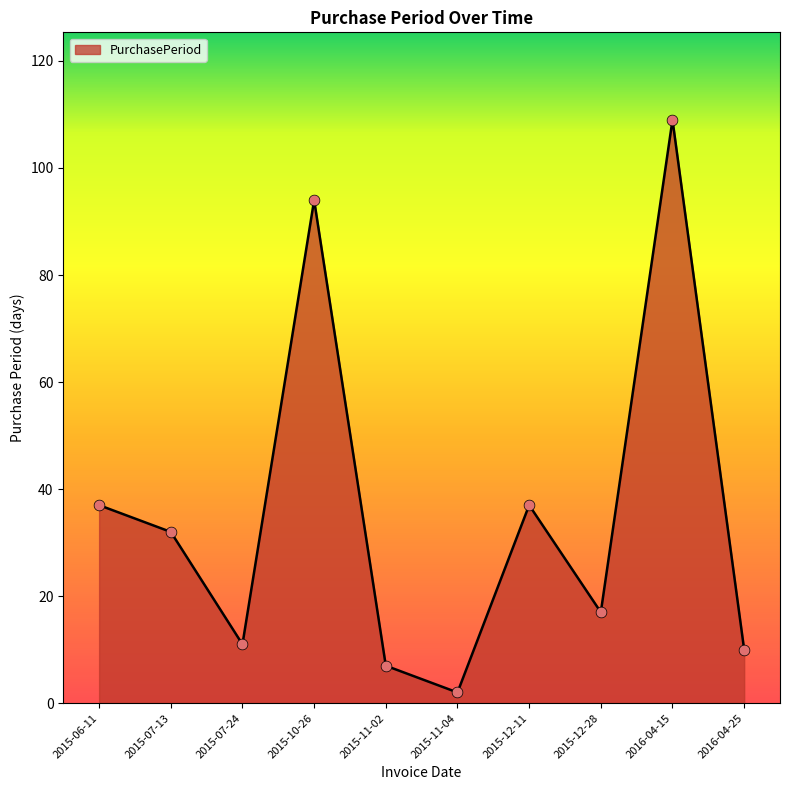

What is the change in value from 2015-12-11 to 2016-04-25?

-27